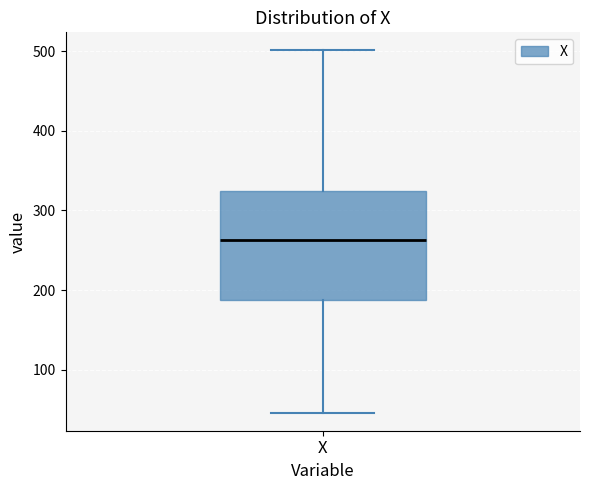

Where does the upper whisker of the box for X end on the y-axis? The values are not printed on the chart, so give them approximately, as read against the axis.

500